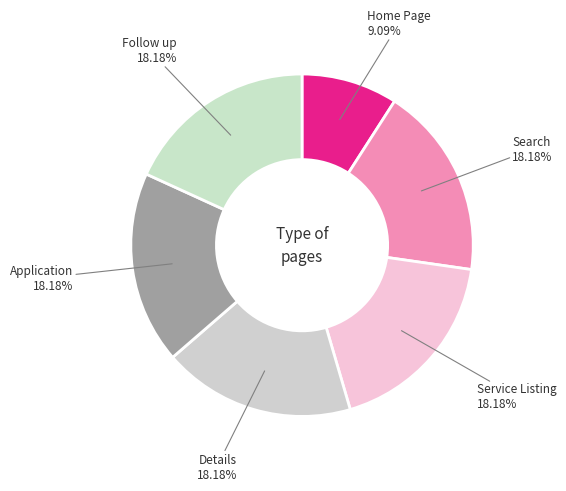

To the nearest percent, what portion does Search represent?

18%